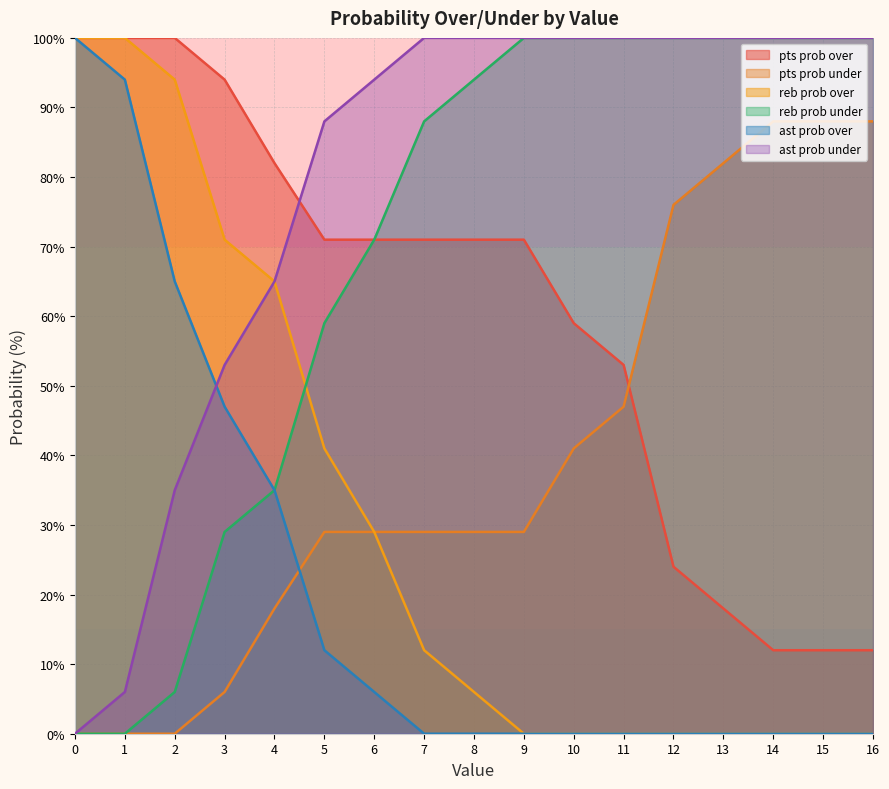

Reading right to left, what are all the values shown in this chart?

pts prob over: 12	12	12	18	24	53	59	71	71	71	71	71	82	94	100	100	100
pts prob under: 88	88	88	82	76	47	41	29	29	29	29	29	18	6	0	0	0
reb prob over: 0	0	0	0	0	0	0	0	6	12	29	41	65	71	94	100	100
reb prob under: 100	100	100	100	100	100	100	100	94	88	71	59	35	29	6	0	0
ast prob over: 0	0	0	0	0	0	0	0	0	0	6	12	35	47	65	94	100
ast prob under: 100	100	100	100	100	100	100	100	100	100	94	88	65	53	35	6	0